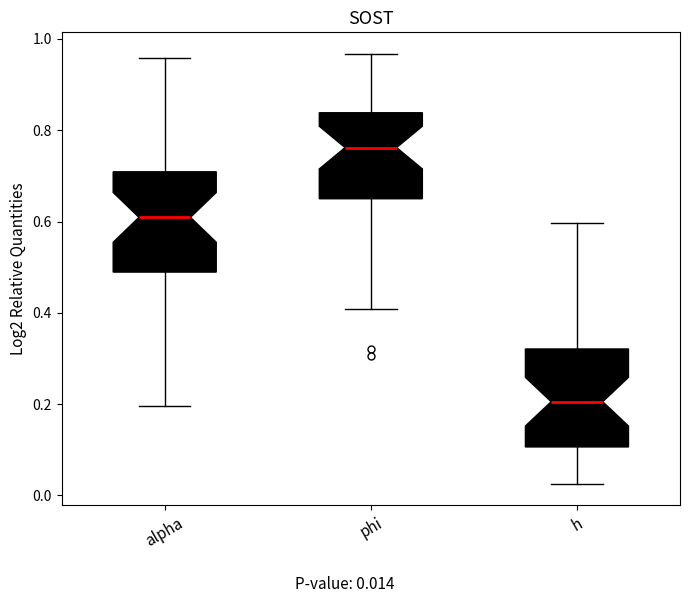

Reading left to right, read every box against the y-axis: the position of its median line, the range the box covers, and the ends of its whiskers. The values are not printed on the chart, so give them approximately, as read against the axis.

alpha: median 0.60, box 0.48 to 0.70, whiskers 0.20 to 0.96
phi: median 0.76, box 0.64 to 0.84, whiskers 0.40 to 0.96
h: median 0.20, box 0.10 to 0.32, whiskers 0.02 to 0.60